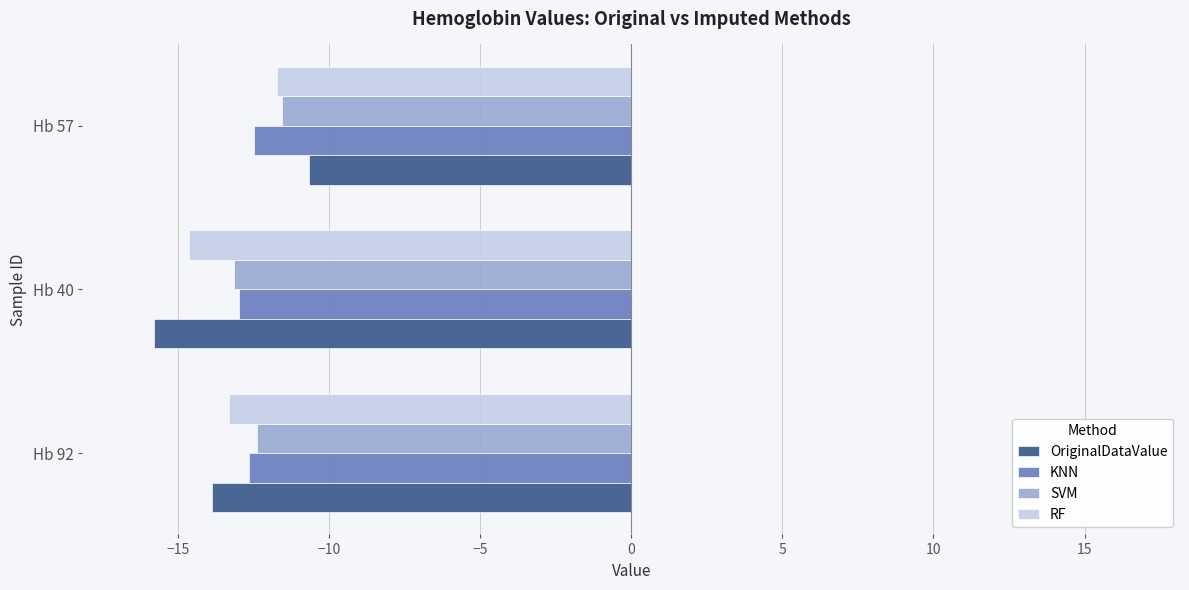

The value of OriginalDataValue at Hb 57 is -5.5. True or false?

False